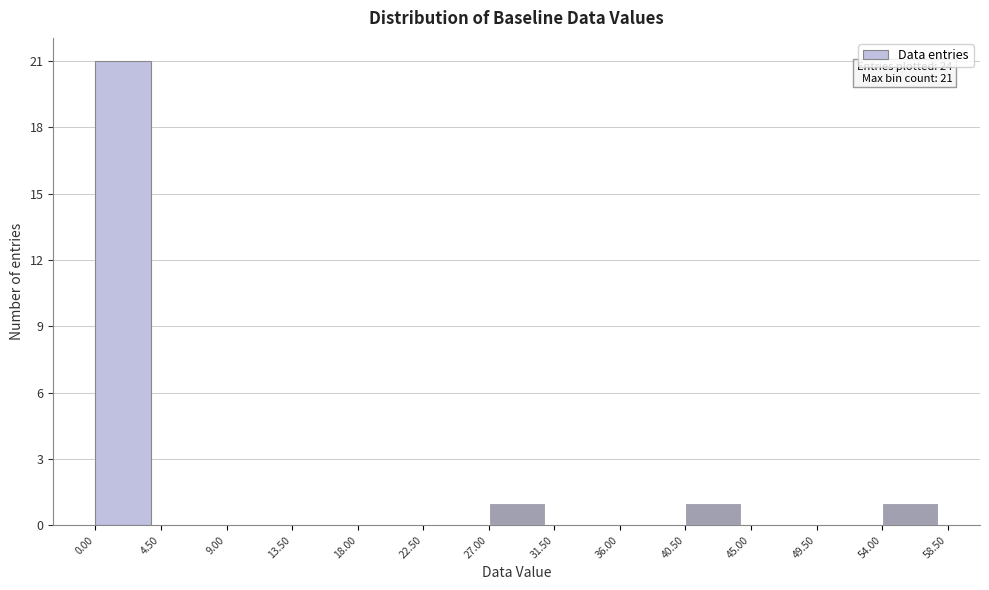

Over which range of the x-axis is the bar tallest?

0.00 to 4.50